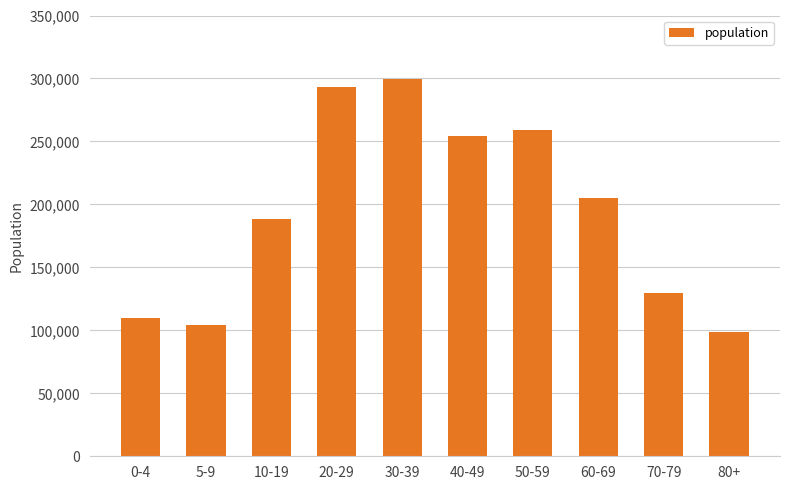

How many data points are less than 205005?

5